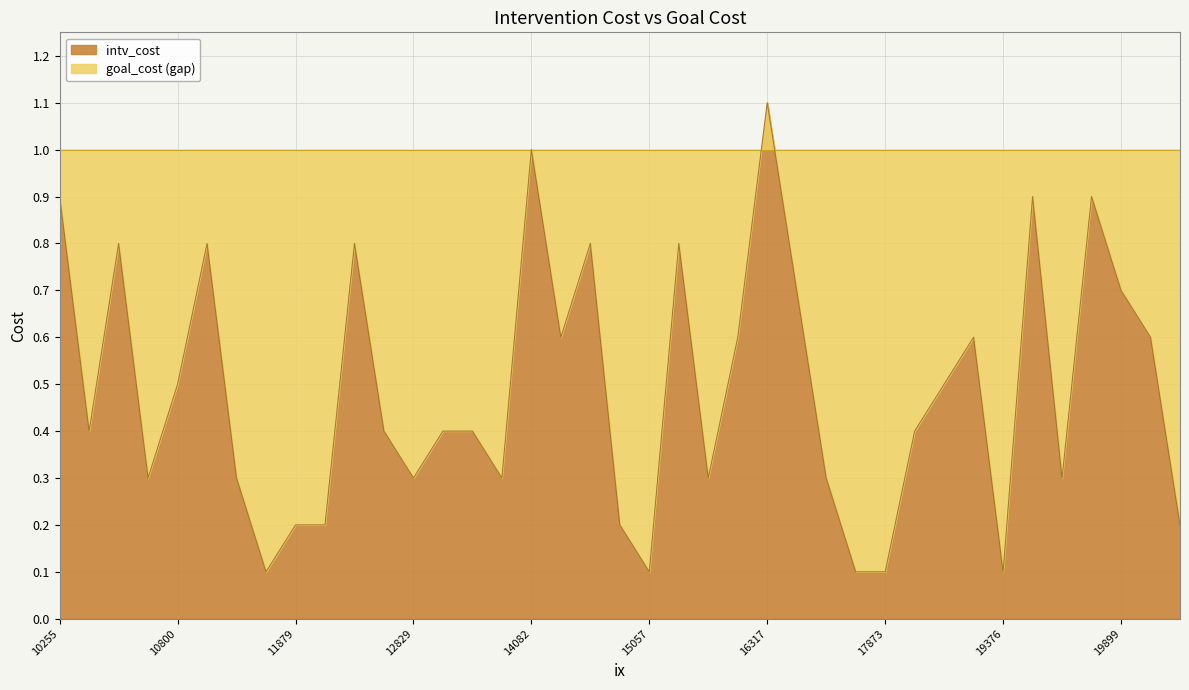

True or false: there are more than 2 points higher than both neighbors.

True